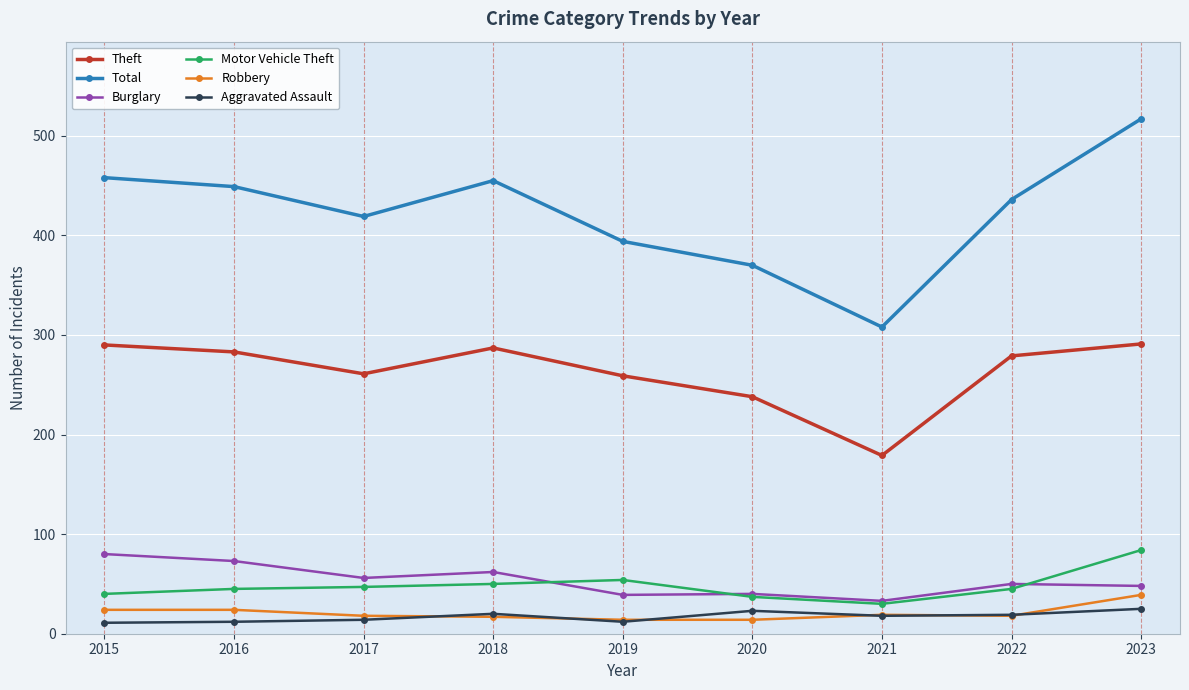

True or false: Total has a value of 251 at 2017.

False